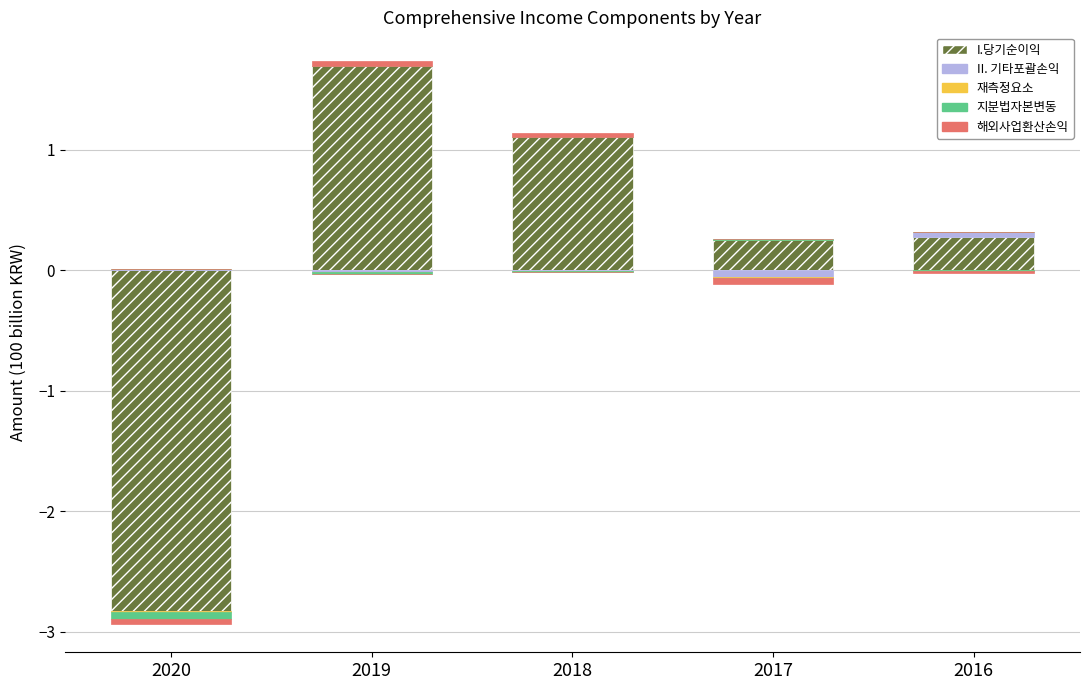

Count the number of categories in the chart.

5